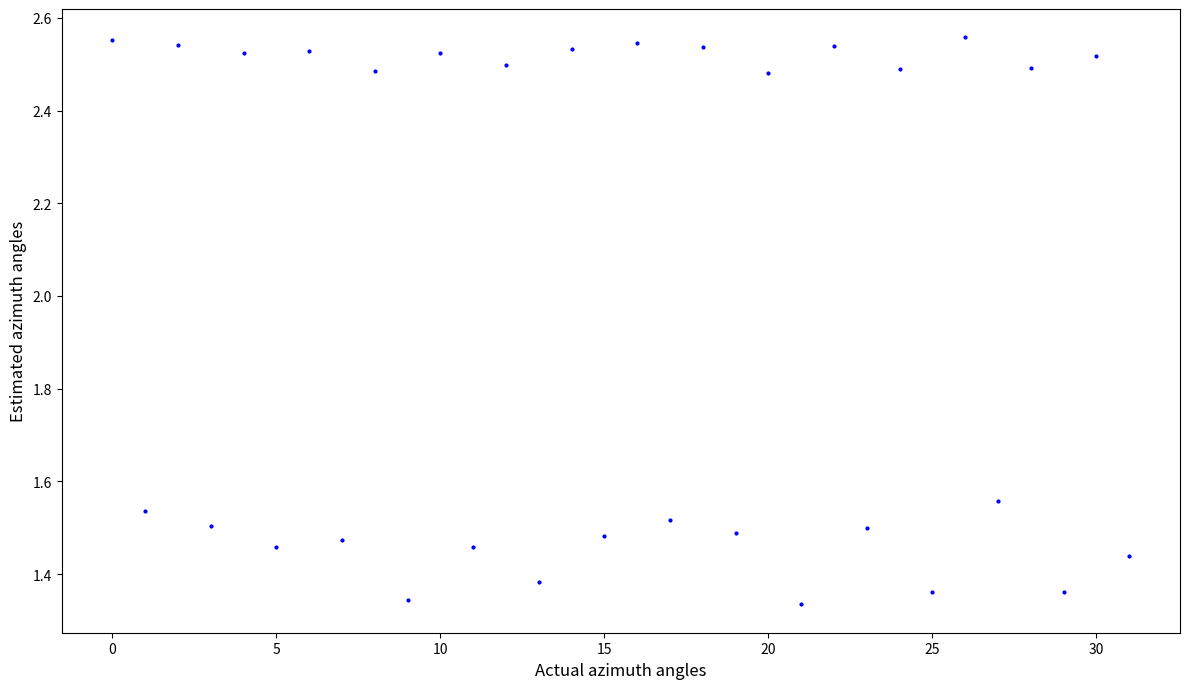

What is the range of Y values (max minus min)?

1.2